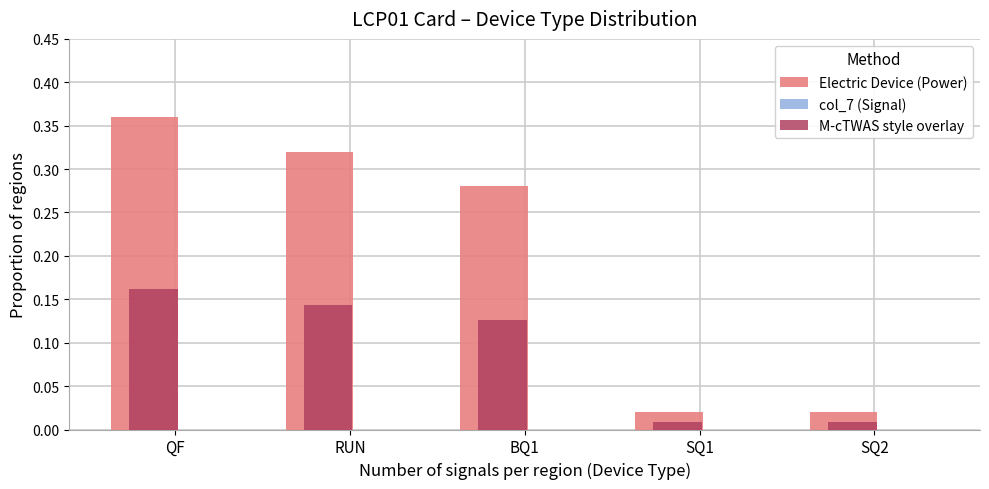

Rank the series by their maximum value, from lowest to highest.

M-cTWAS style overlay, Electric Device (Power)